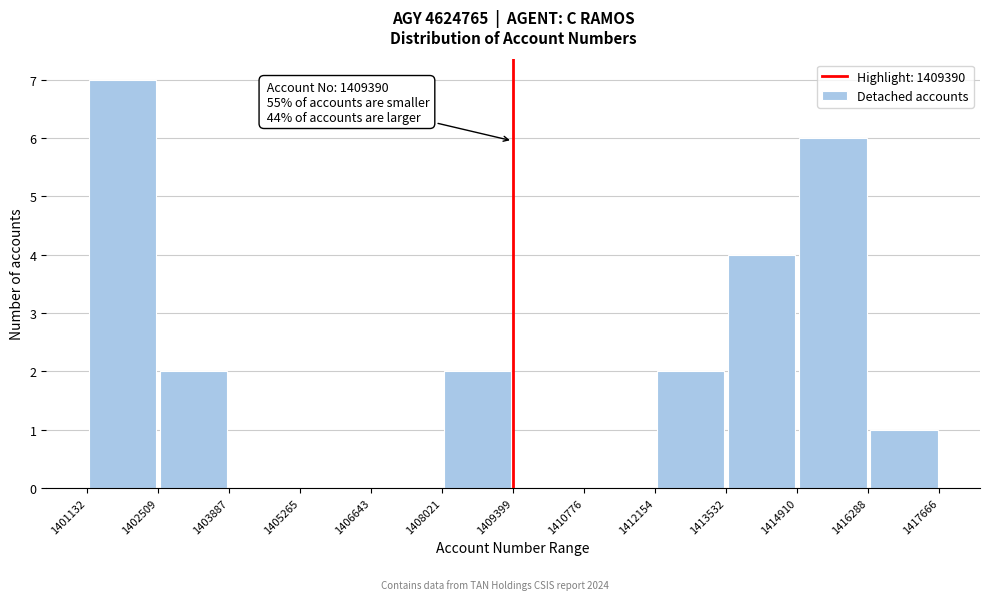

Over which range of the x-axis is the bar tallest?

1401132 to 1402509